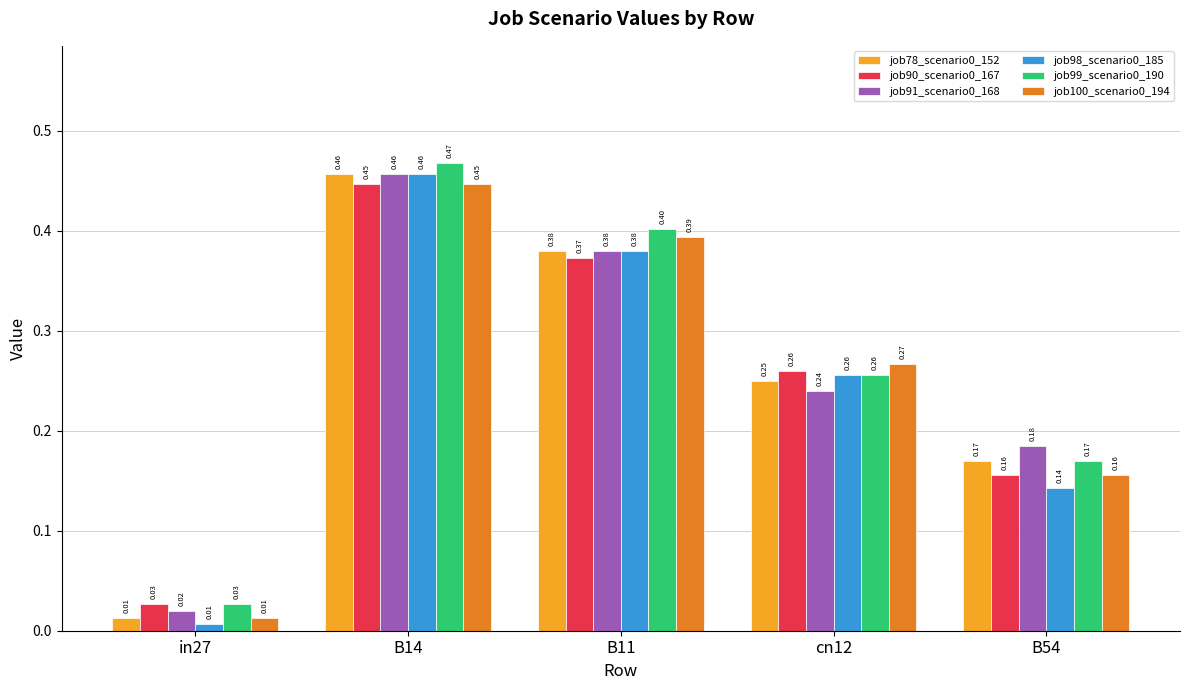

What is the difference between the maximum and minimum values in the job91_scenario0_168 series?

0.4